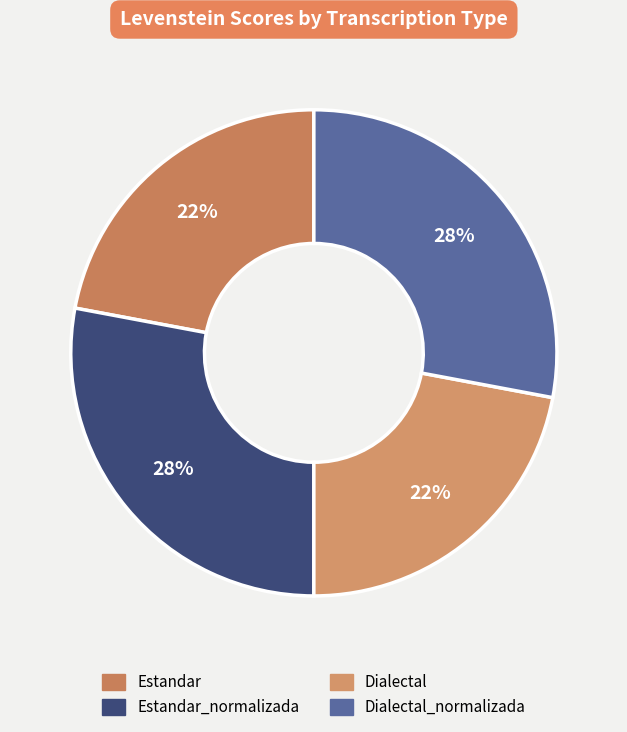

Does Estandar account for over 50% of the chart?

No